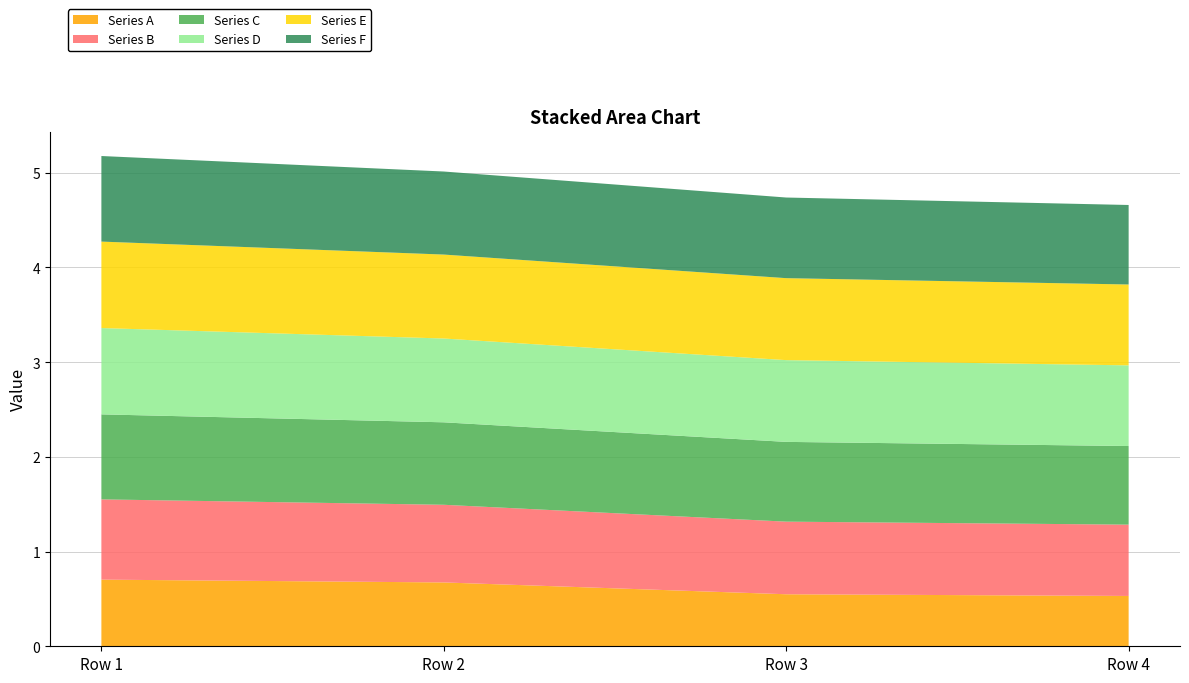

Reading left to right, what are all the values shown in this chart?

Series A: Row 1=0.7	Row 2=0.7	Row 3=0.5	Row 4=0.5
Series B: Row 1=0.8	Row 2=0.8	Row 3=0.8	Row 4=0.8
Series C: Row 1=0.9	Row 2=0.9	Row 3=0.8	Row 4=0.8
Series D: Row 1=0.9	Row 2=0.9	Row 3=0.9	Row 4=0.9
Series E: Row 1=0.9	Row 2=0.9	Row 3=0.9	Row 4=0.9
Series F: Row 1=0.9	Row 2=0.9	Row 3=0.9	Row 4=0.8